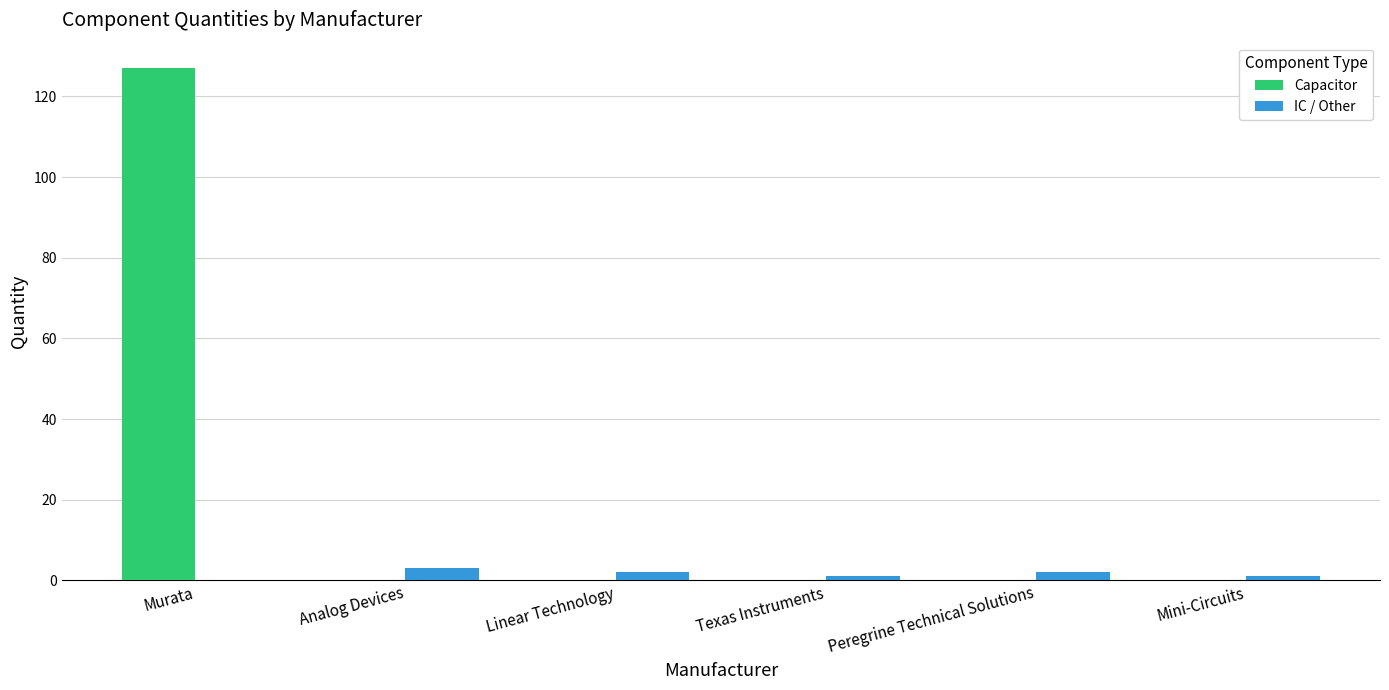

Reading left to right, what are all the values shown in this chart?

Capacitor: 127	0	0	0	0	0
IC / Other: 0	3	2	1	2	1